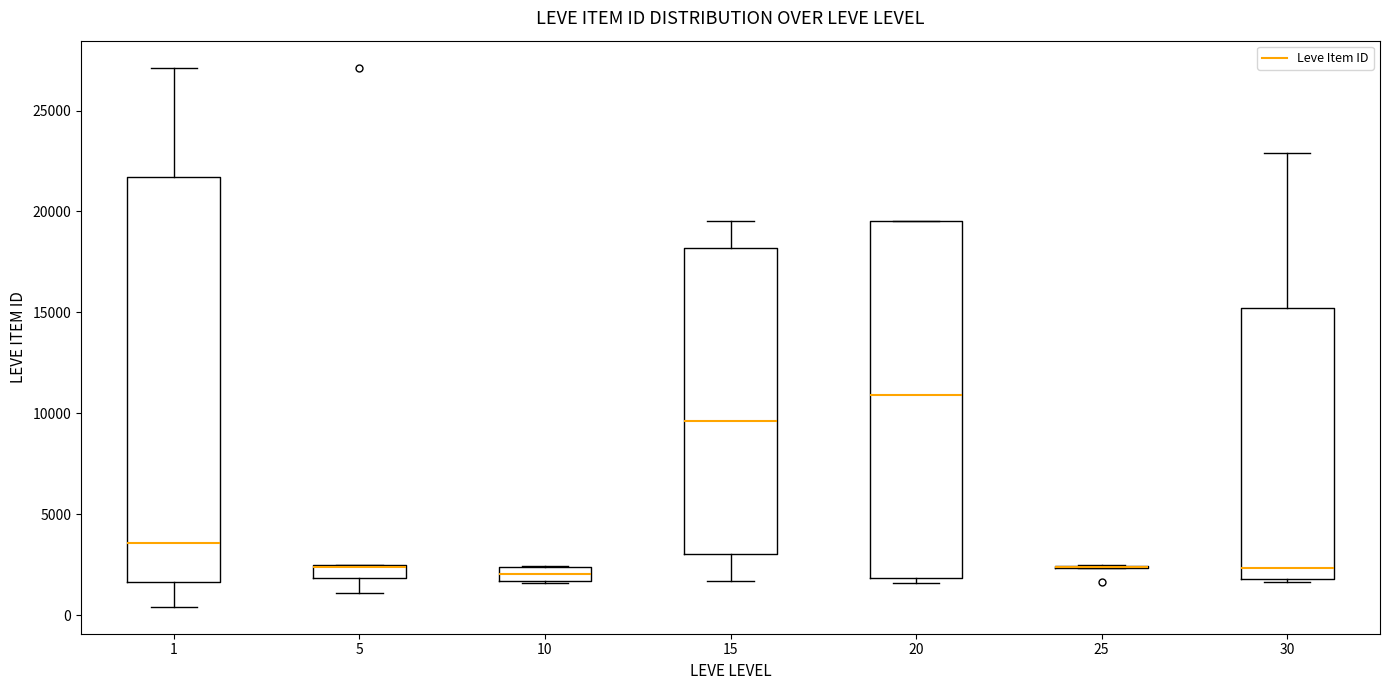

Where is the upper edge of the box at x = 5 on the y-axis? The values are not printed on the chart, so give them approximately, as read against the axis.

2500